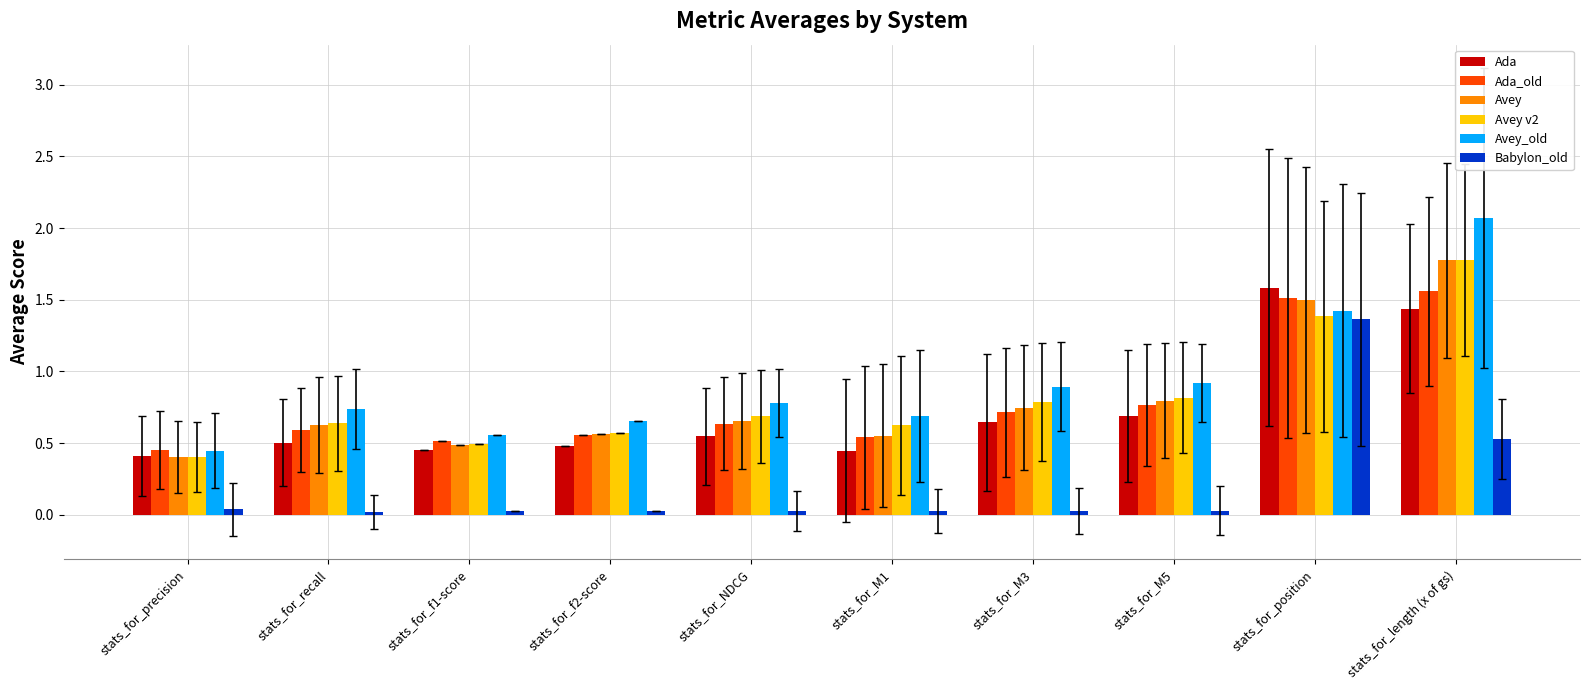

True or false: Avey v2 has a value of 0.2 at stats_for_M1.

False